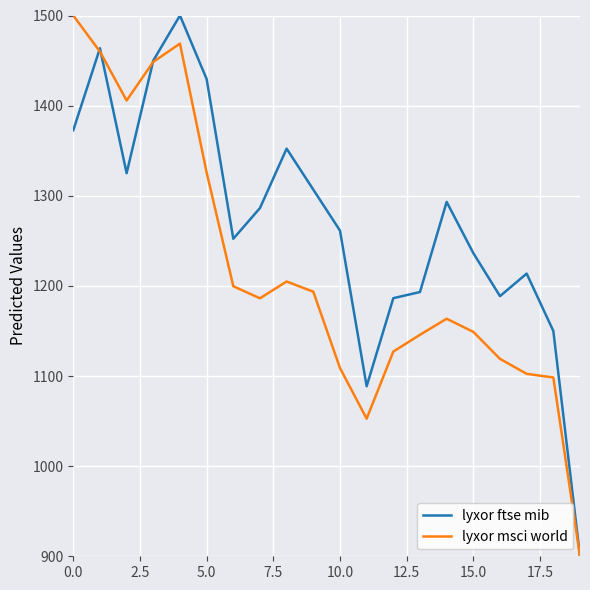

How many categories are shown in the chart?

20